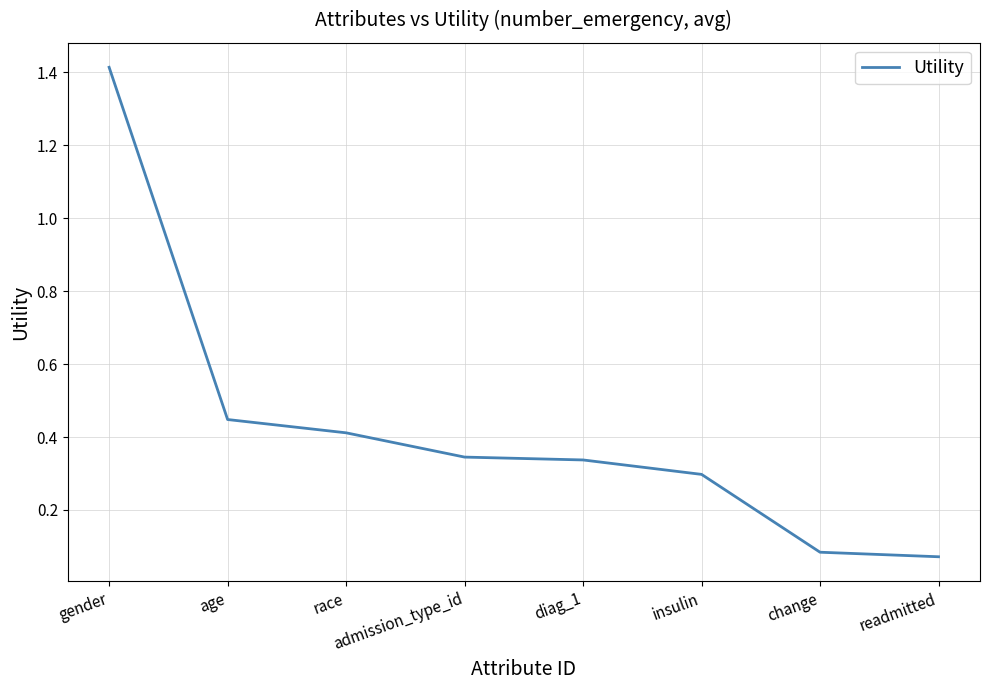

What is the change in value from age to admission_type_id?

-0.1